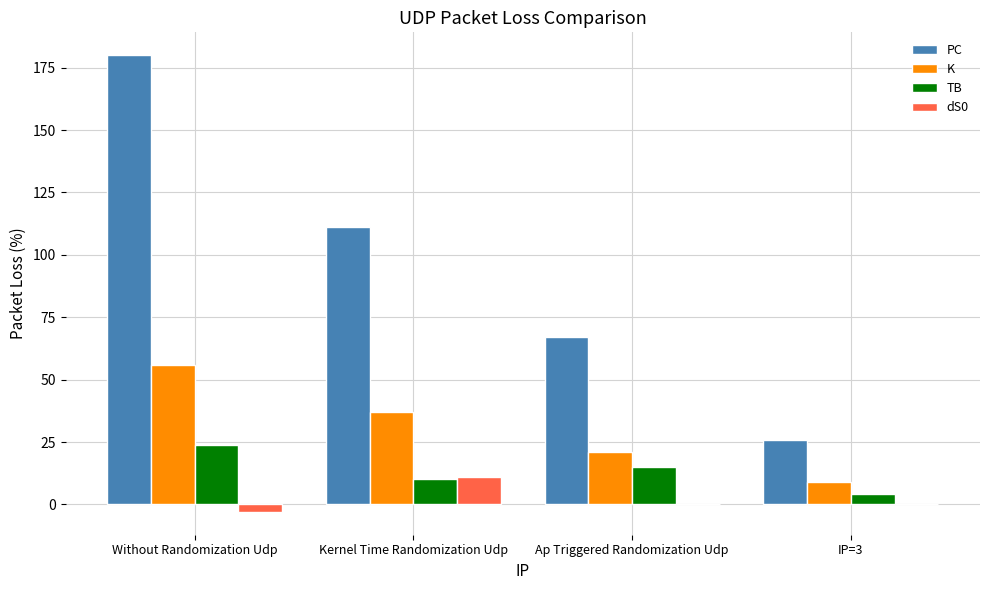

True or false: PC has a value of 45 at IP=3.

False